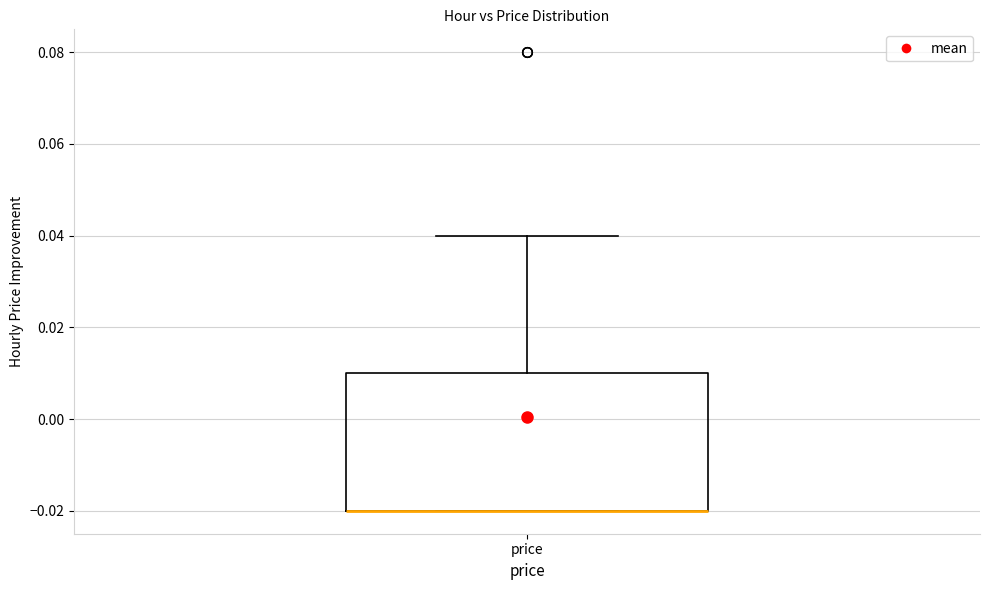

Read this box plot against the y-axis: the position of the median line, the range covered by the box, and the ends of both whiskers. The values are not printed on the chart, so give them approximately, as read against the axis.

median -0.02 (drawn on the box's lower edge), box -0.02 to 0.01, whiskers -0.02 to 0.04